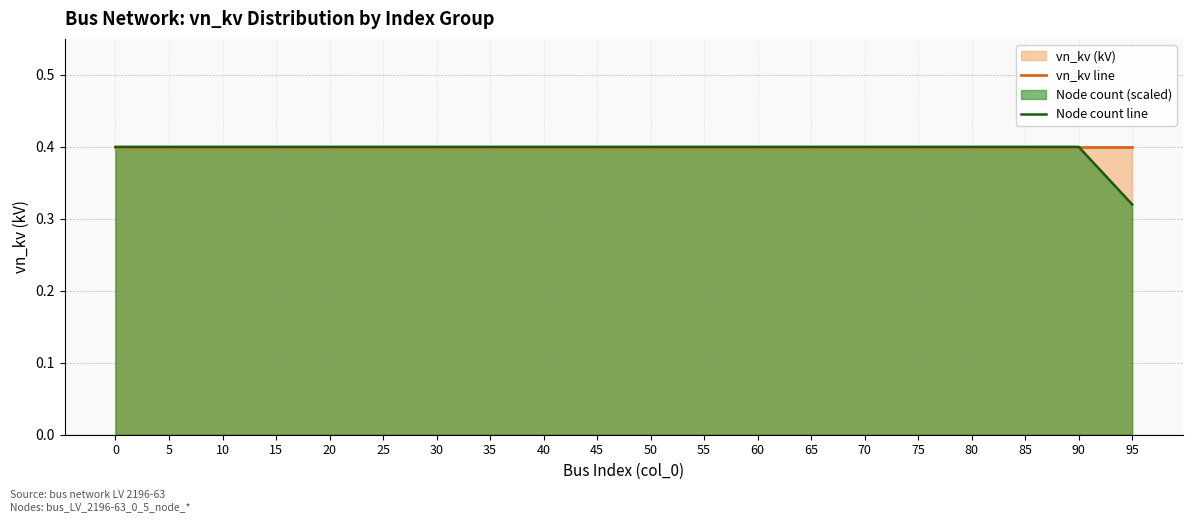

Which has a higher value, 15 or 5?

15